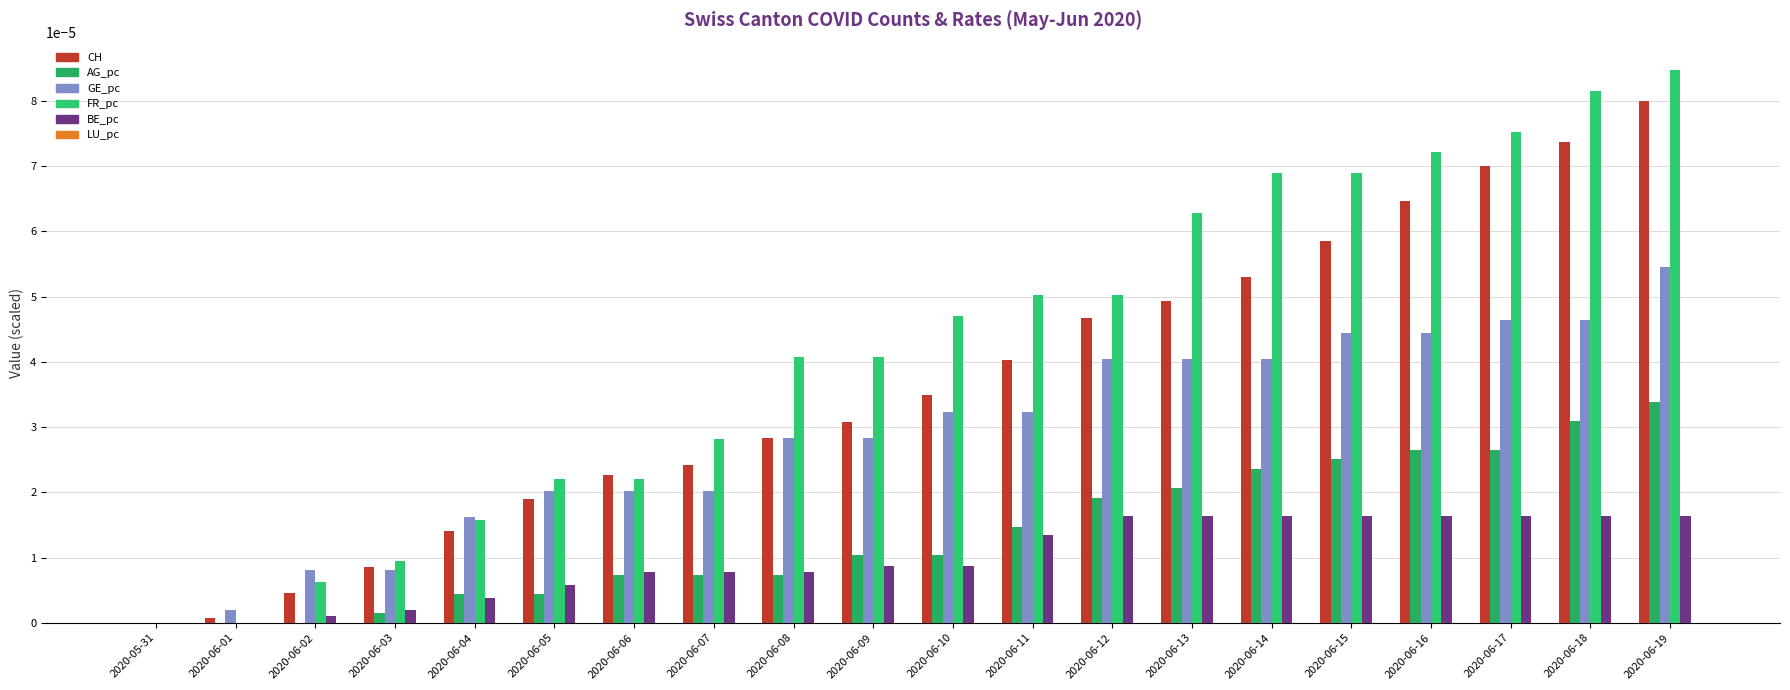

Which series changed the most between 2020-06-15 and 2020-06-19?

CH